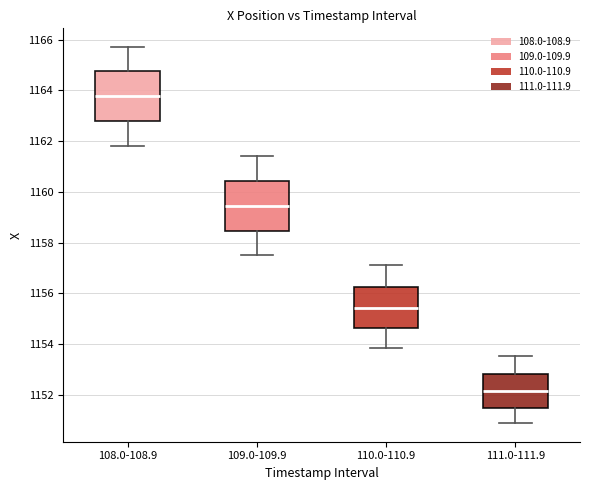

Reading left to right, read every box against the y-axis: the position of its median line, the range the box covers, and the ends of its whiskers. The values are not printed on the chart, so give them approximately, as read against the axis.

108.0-108.9: median 1163.8, box 1162.8 to 1164.8, whiskers 1161.8 to 1165.8
109.0-109.9: median 1159.4, box 1158.4 to 1160.4, whiskers 1157.6 to 1161.4
110.0-110.9: median 1155.4, box 1154.6 to 1156.2, whiskers 1153.8 to 1157.2
111.0-111.9: median 1152.2, box 1151.4 to 1152.8, whiskers 1150.8 to 1153.6